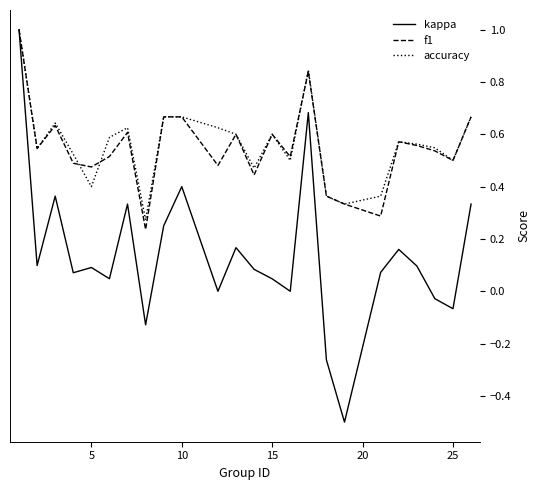

True or false: accuracy has more than 2 interior local peaks.

True